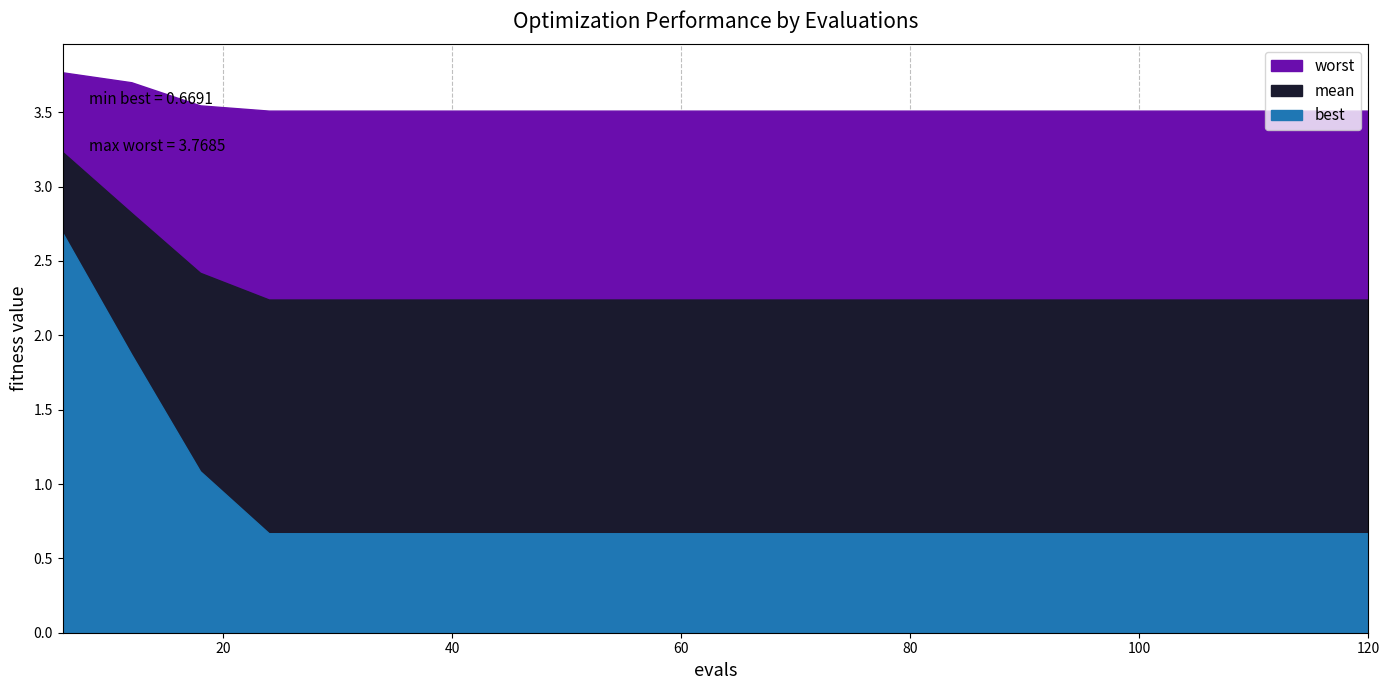

What is the minimum value for mean?

2.2